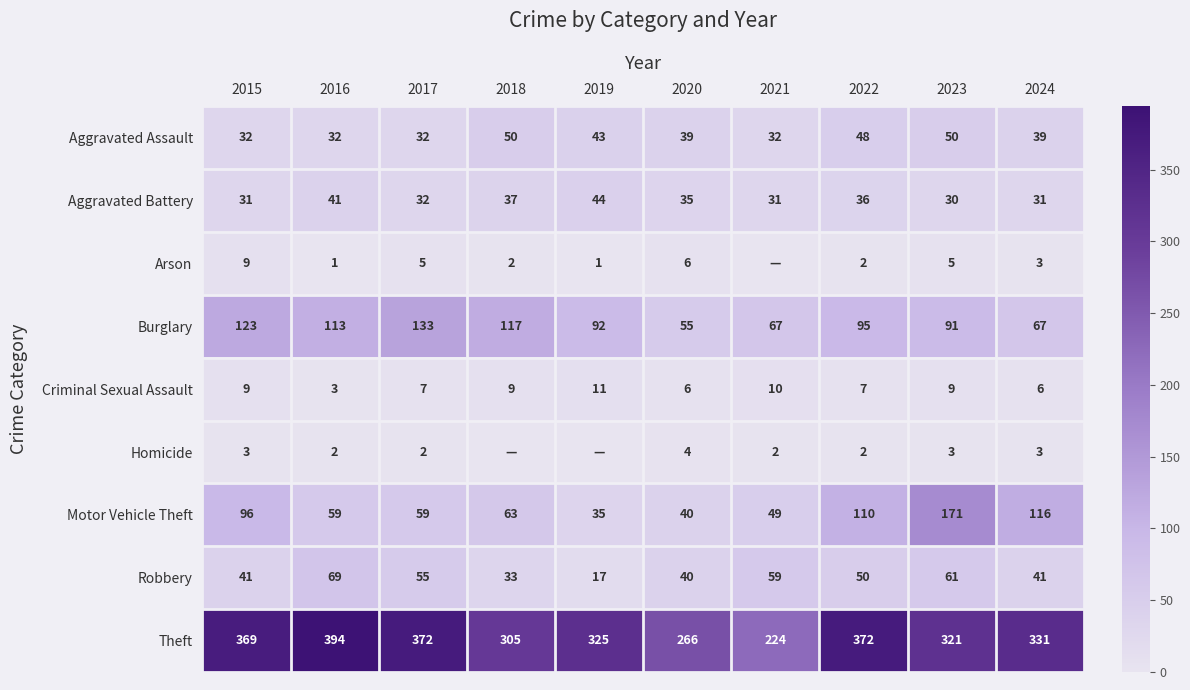

Is it true that Robbery equals 96 at 2023?

False